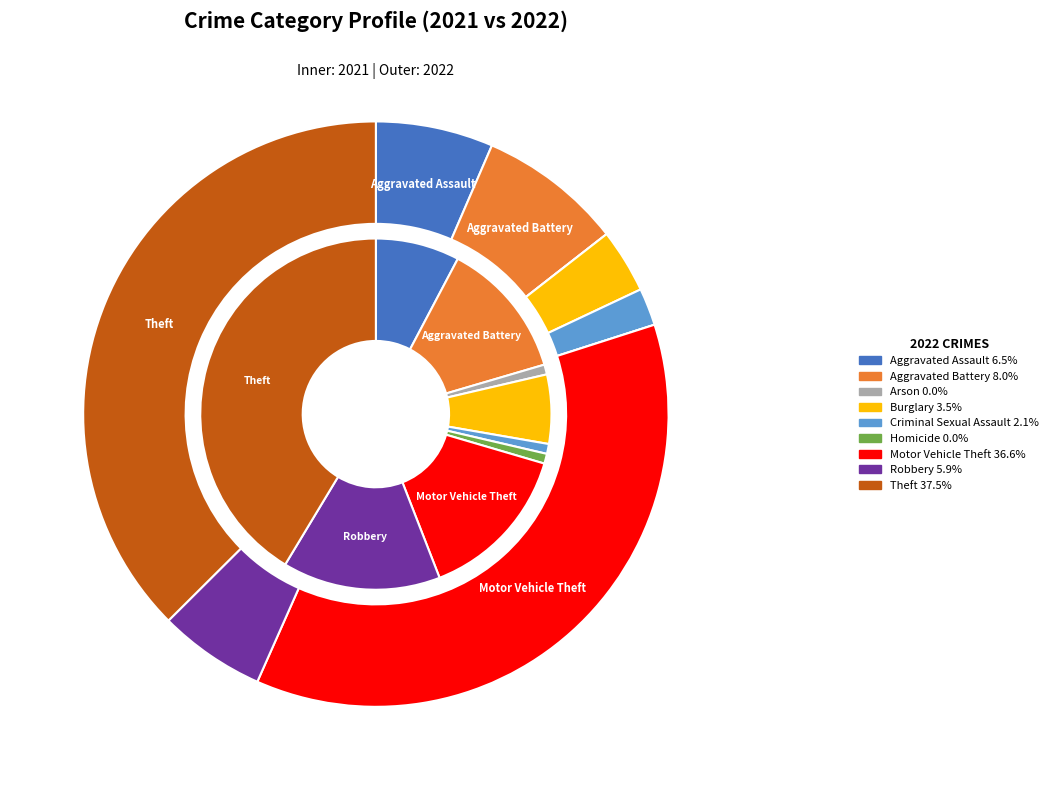

What percentage do values_2021 and 6 together represent?

22.3%